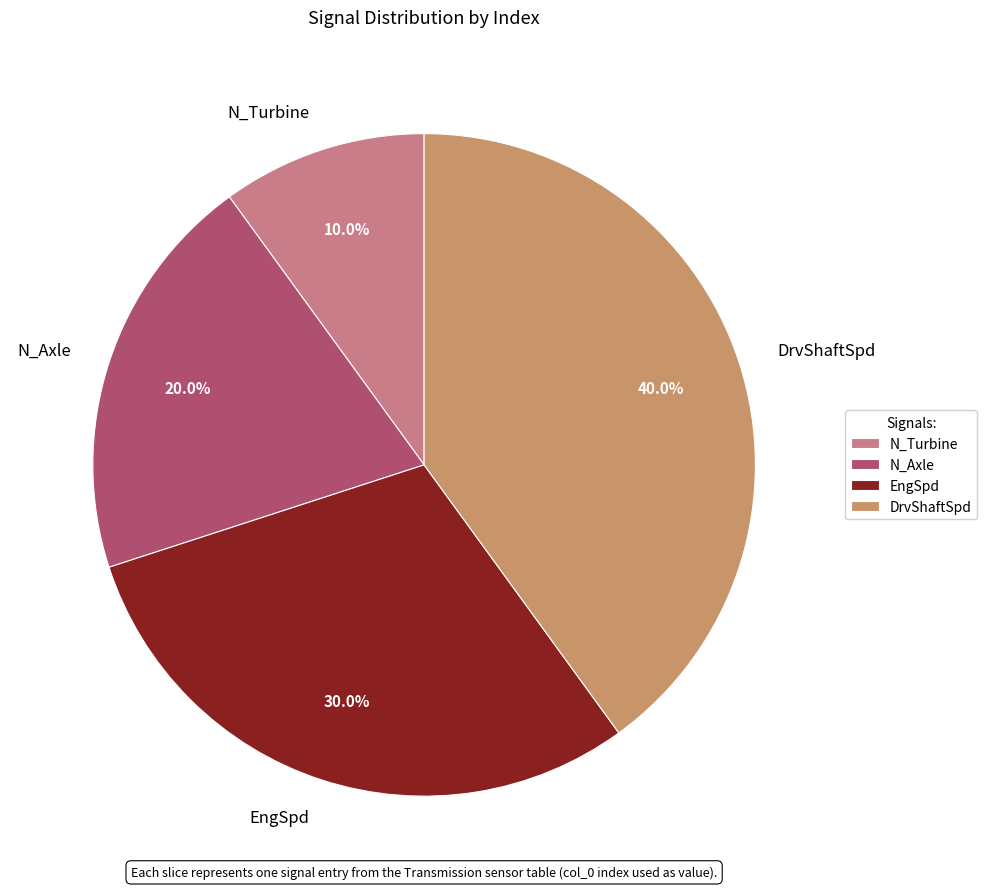

True or false: N_Turbine accounts for 10% of the total.

True